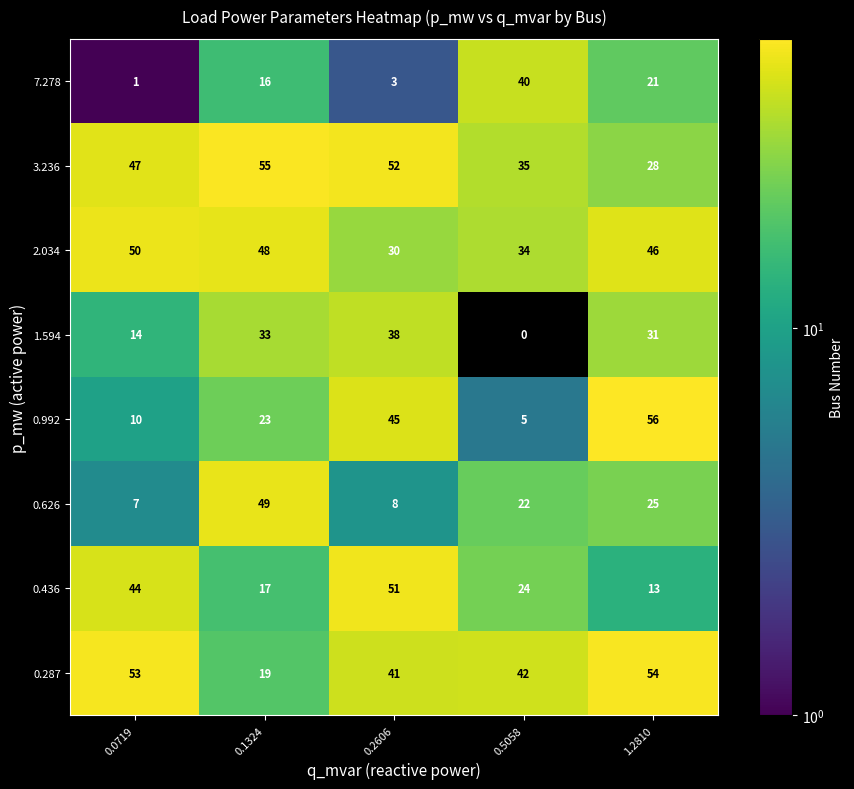

What is the difference between the maximum and minimum values in the 3.236 series?

27